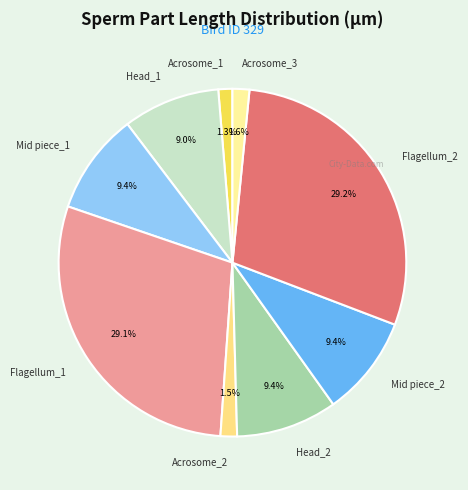

How much of the chart is everything except Acrosome_2?

98.5%